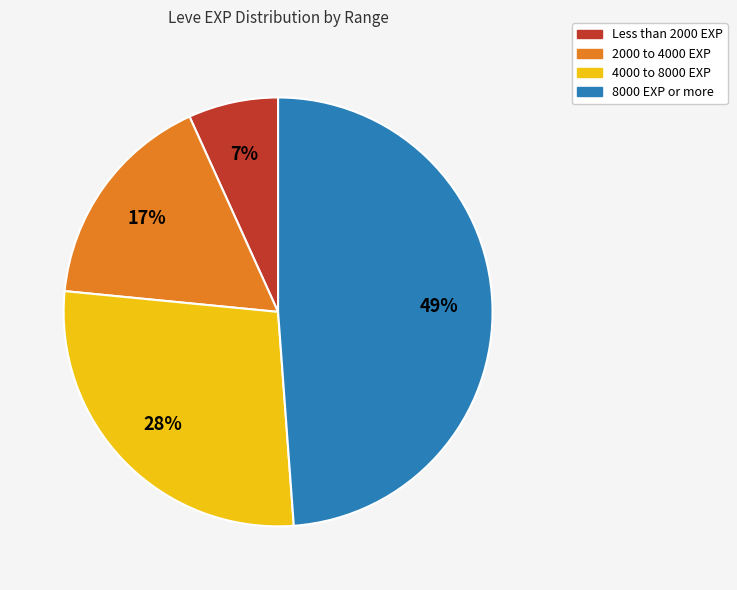

To the nearest percent, what is the difference between the largest and smallest slice percentages?

42%